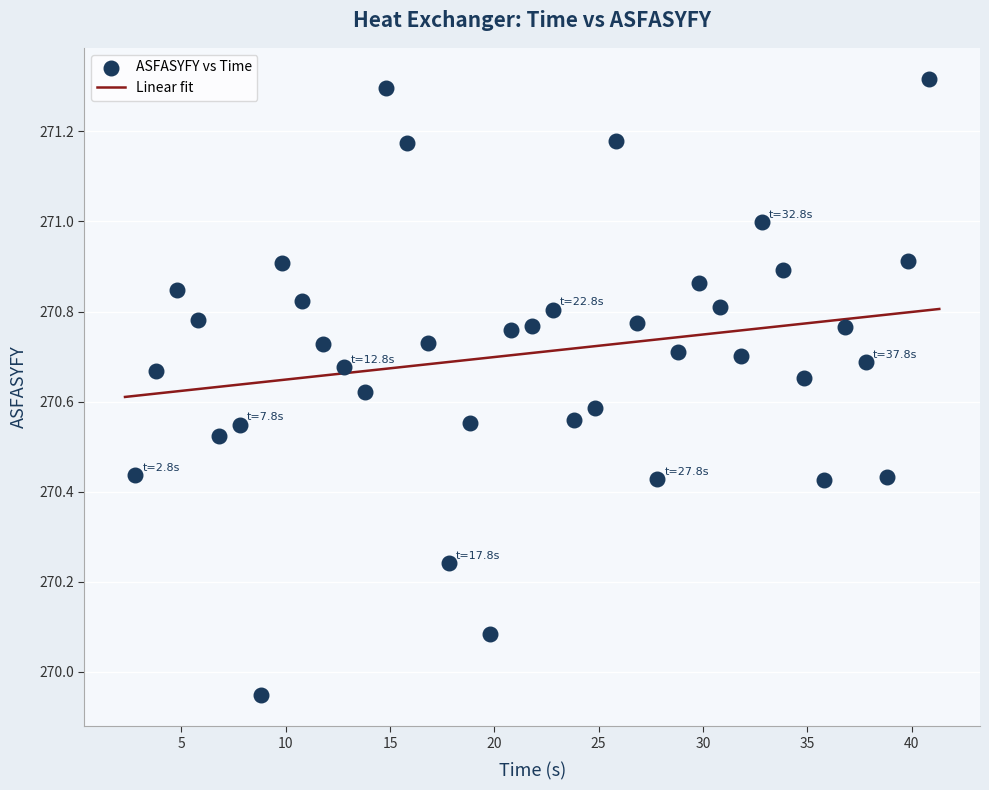

What is the range of X values (max minus min)?

38.0